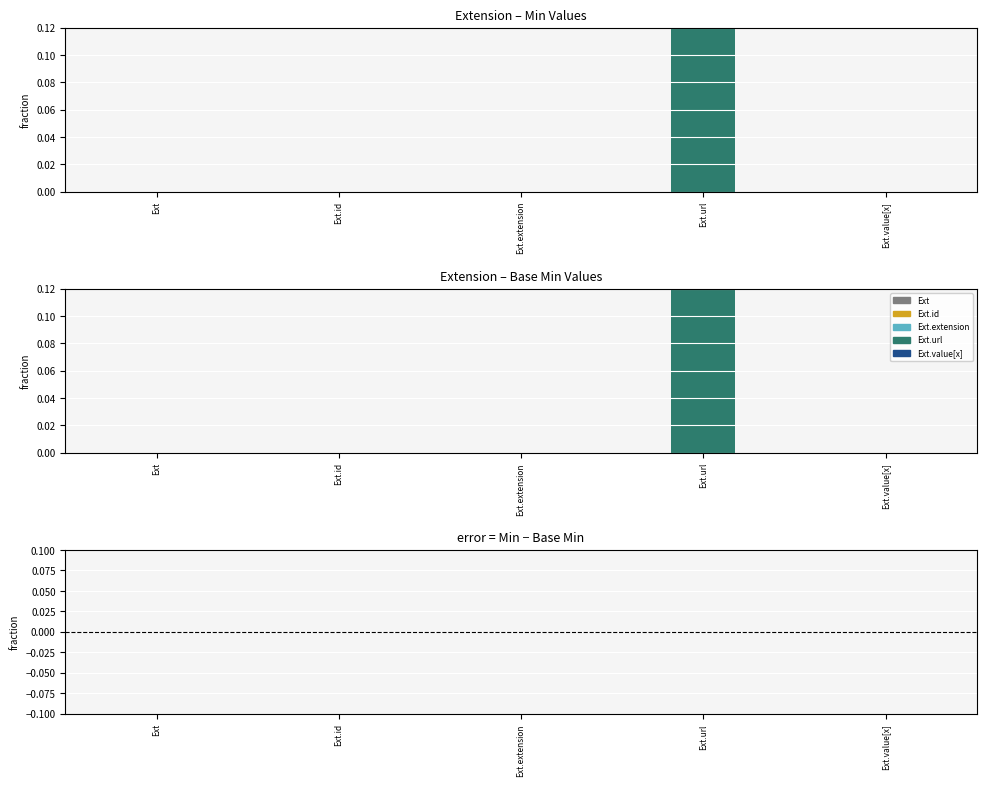

What is the total value across all series at Extension.url?

2